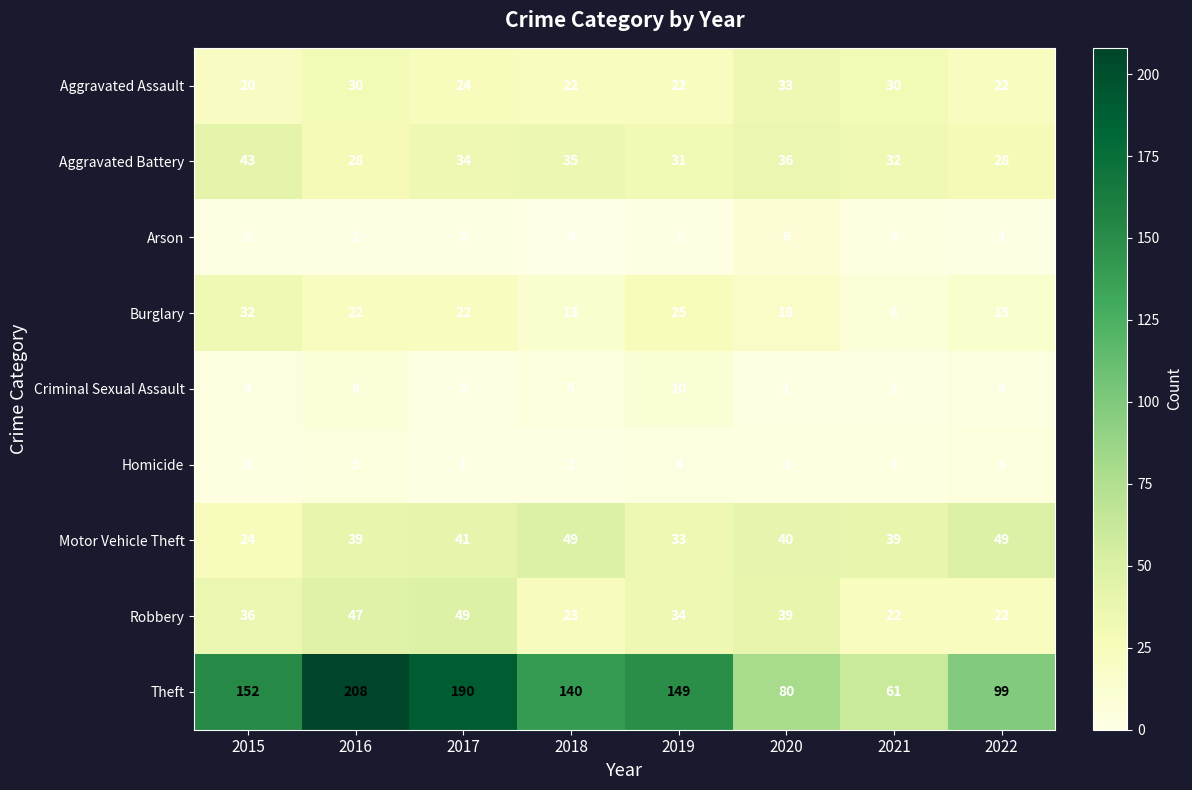

At 2018, list the series in order from largest to smallest.

Theft, Motor Vehicle Theft, Aggravated Battery, Robbery, Aggravated Assault, Burglary, Criminal Sexual Assault, Homicide, Arson